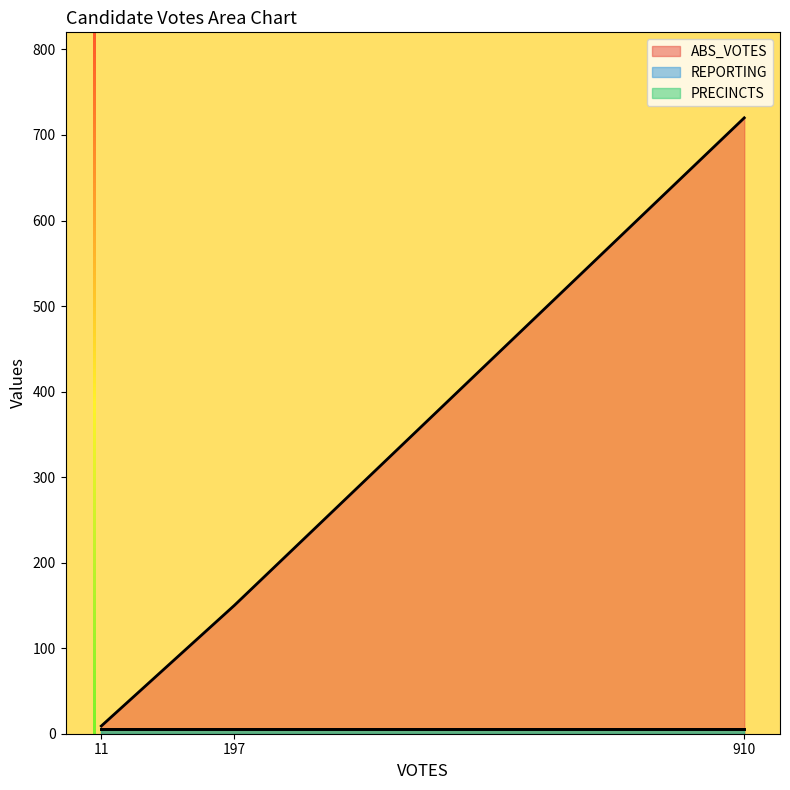

What is the average value of the ABS_VOTES series?

293